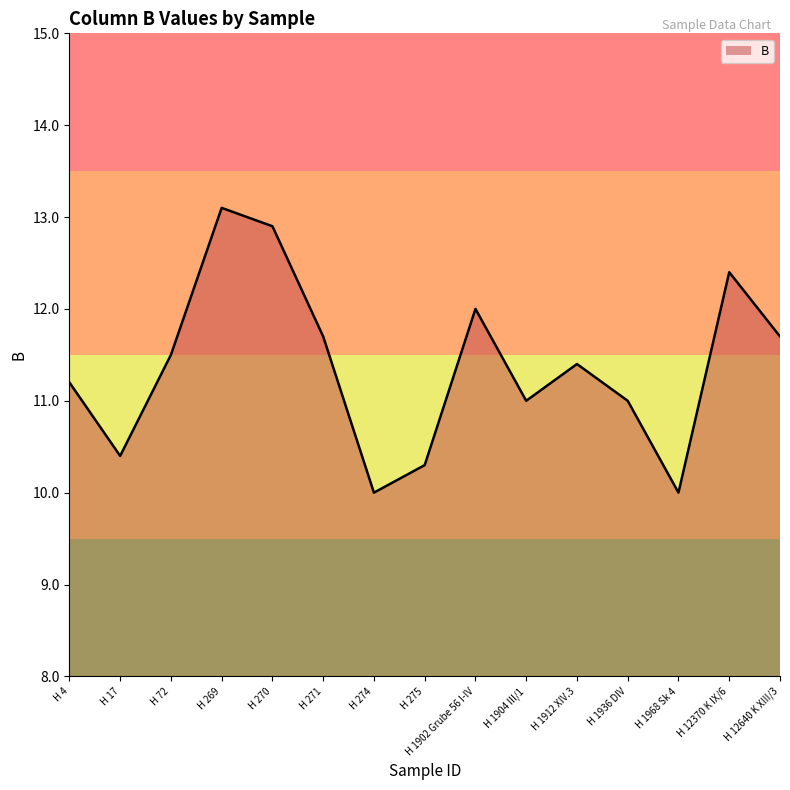

Read the value at H 17.

10.4